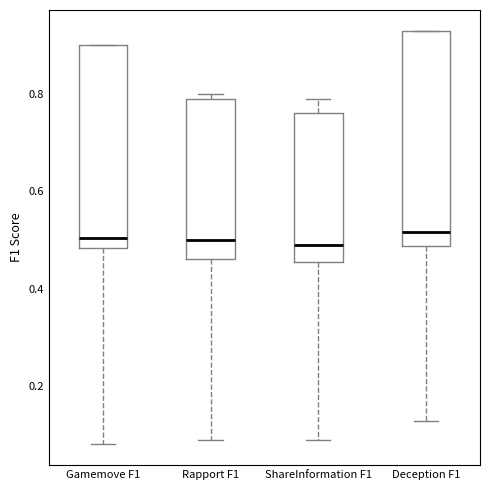

Reading left to right, read every box against the y-axis: the position of its median line, the range the box covers, and the ends of its whiskers. The values are not printed on the chart, so give them approximately, as read against the axis.

Gamemove F1: median 0.50, box 0.48 to 0.90, whiskers 0.08 to 0.90
Rapport F1: median 0.50, box 0.46 to 0.80, whiskers 0.10 to 0.80 (just above the box's upper edge)
ShareInformation F1: median 0.48, box 0.46 to 0.76, whiskers 0.10 to 0.80
Deception F1: median 0.52, box 0.48 to 0.94, whiskers 0.12 to 0.94